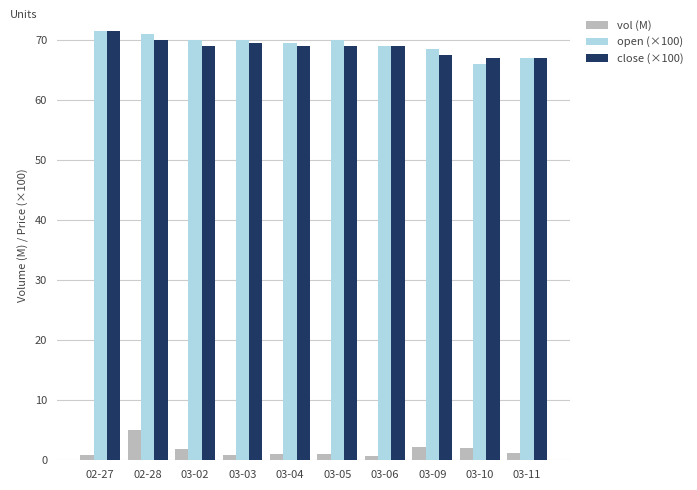

How many bars are there in total?

30